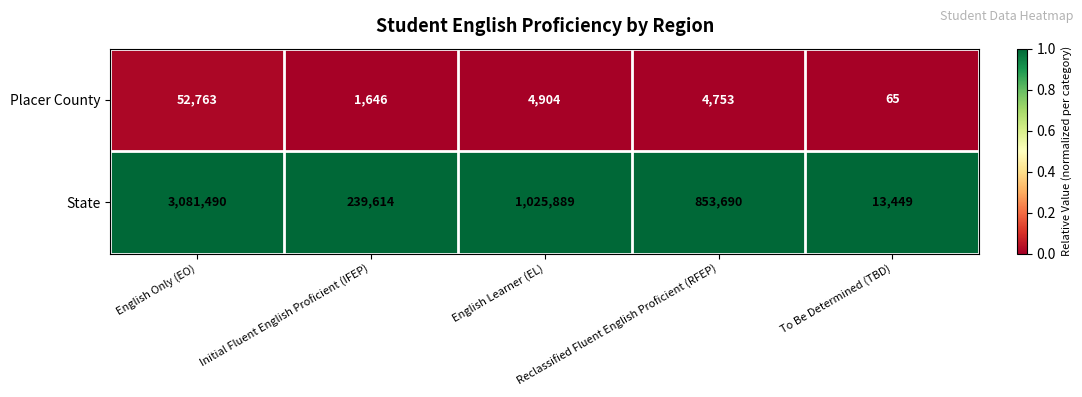

List the series in order of their overall mean, highest first.

State, Placer County